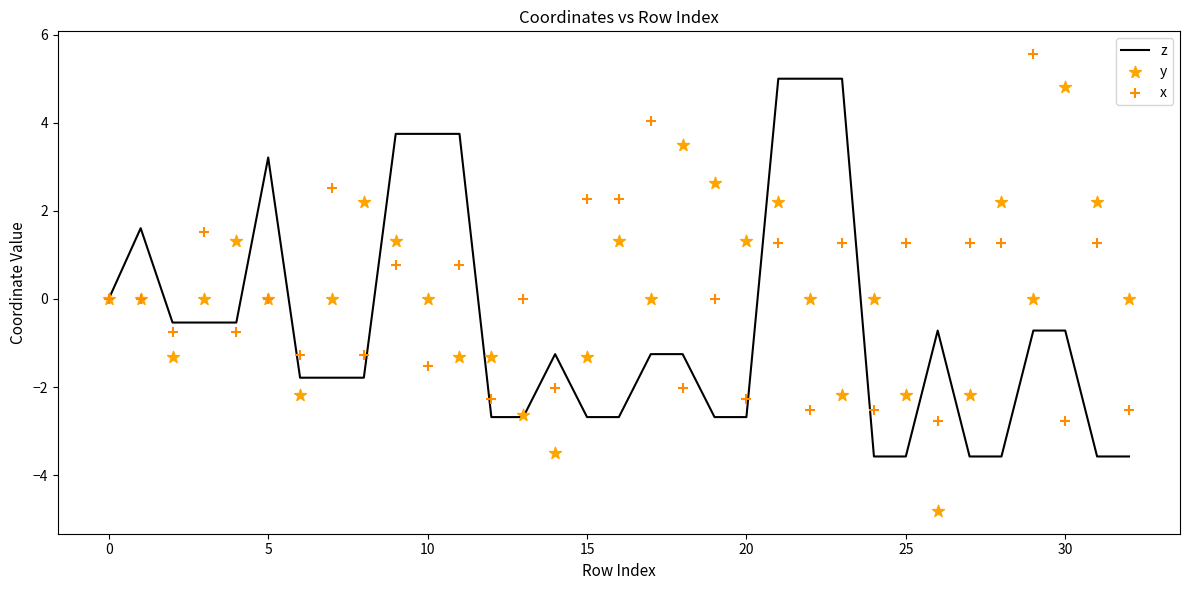

What are all the series names shown in the legend?

z, y, x